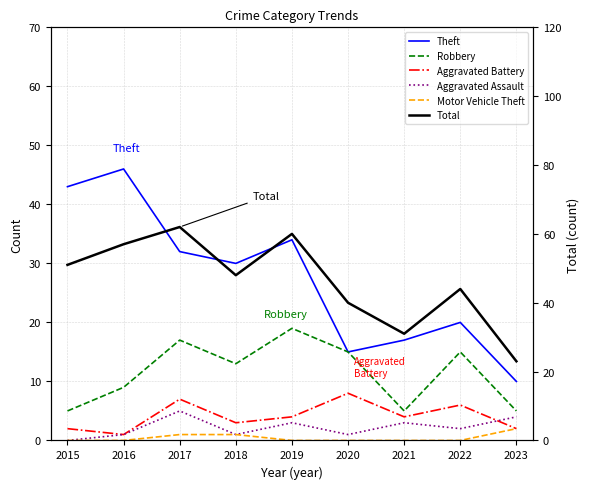

The Motor Vehicle Theft series shows 0 at 2015. True or false?

True